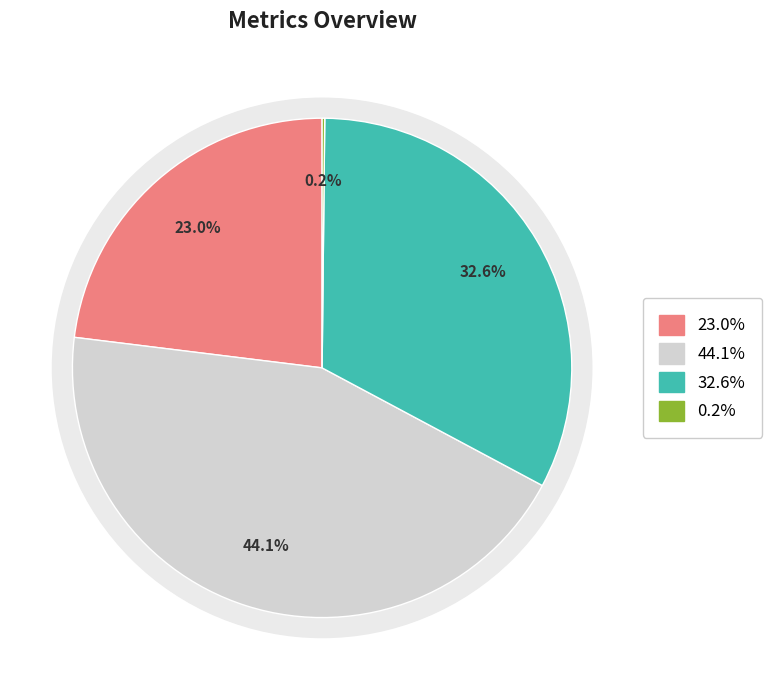

To the nearest percent, what is the difference between the largest and smallest slice percentages?

44%